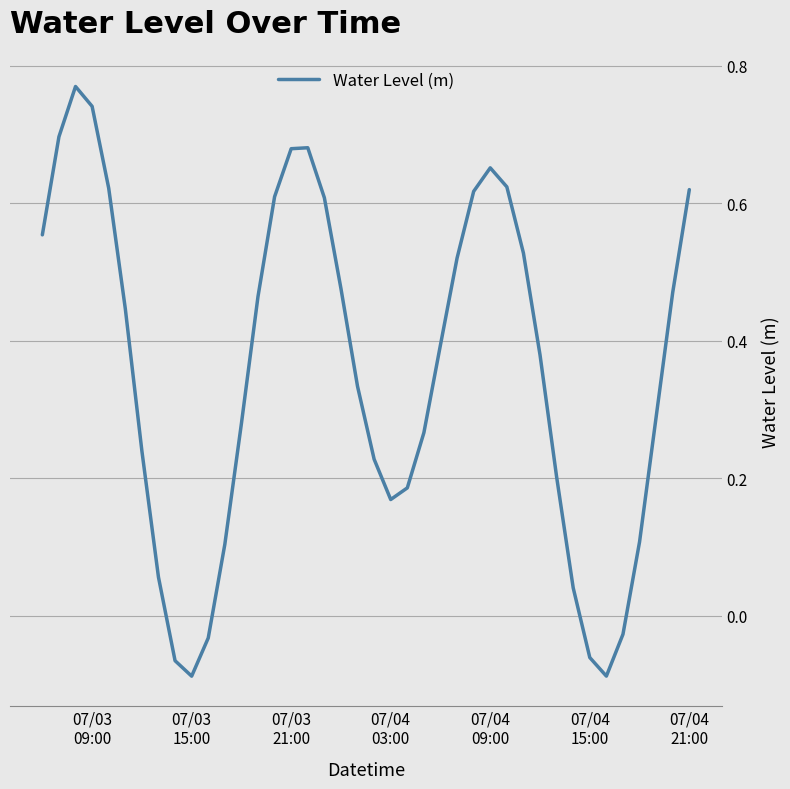

What is the difference between the maximum and minimum values?

0.9